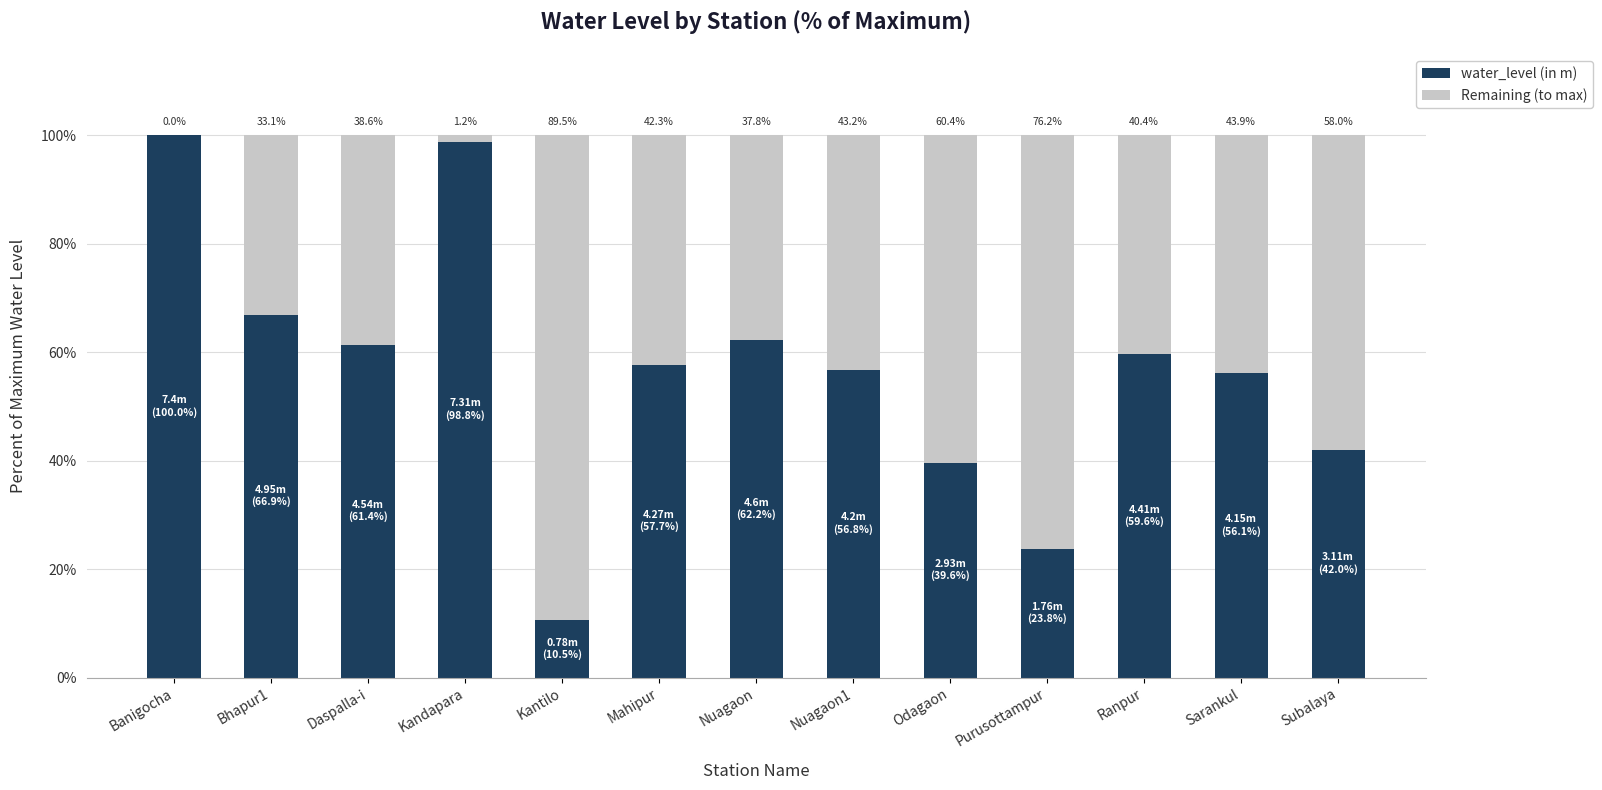

What is the total value across all series at Mahipur?

100.0